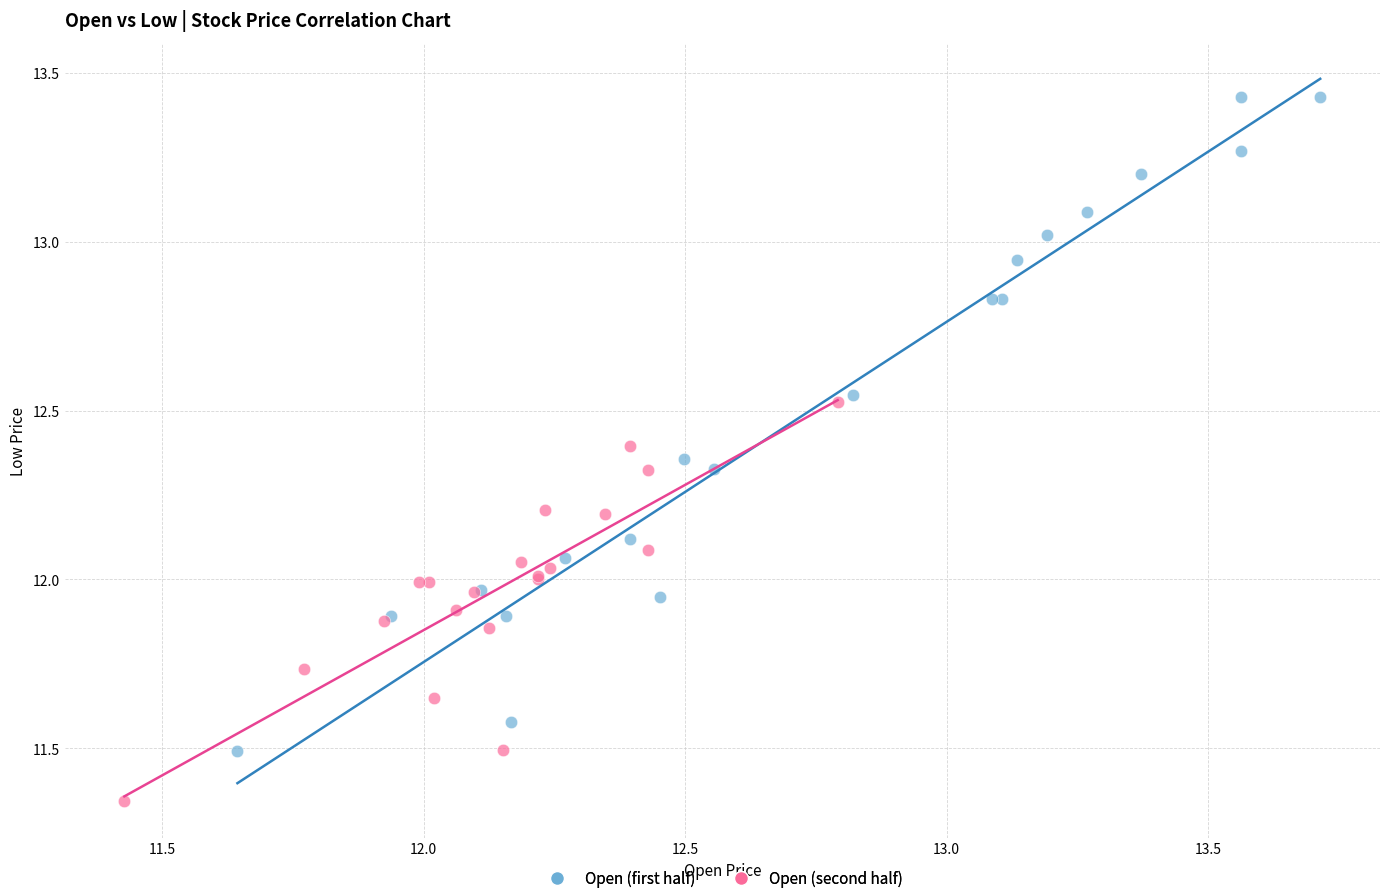

Which series has the widest spread of Y values?

Open (first half)